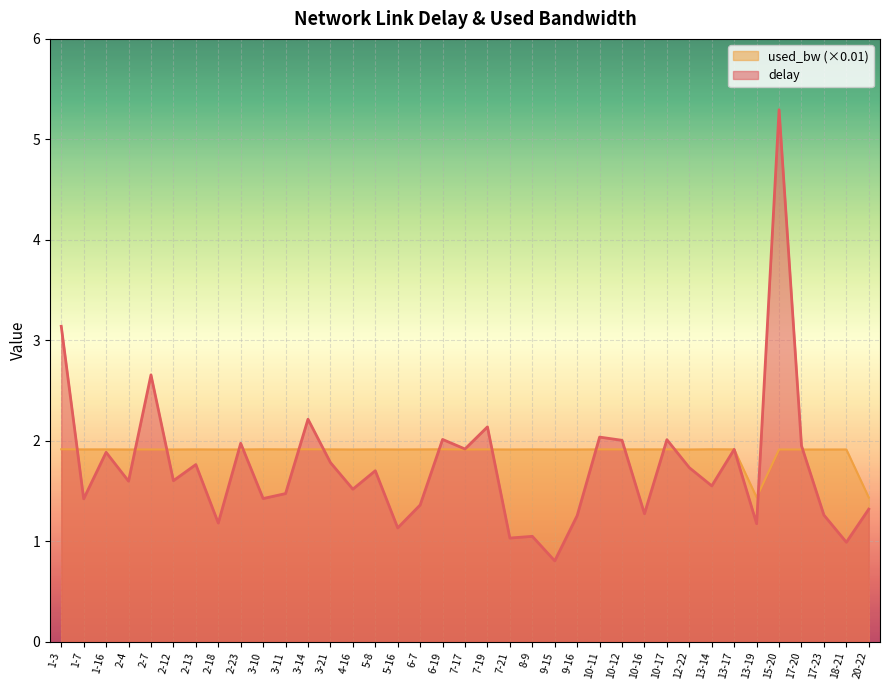

Reading left to right, transcribe all the data shown in this chart.

delay: 3.1	1.4	1.9	1.6	2.7	1.6	1.8	1.2	2.0	1.4	1.5	2.2	1.8	1.5	1.7	1.1	1.4	2.0	1.9	2.1	1.0	1.0	0.8	1.3	2.0	2.0	1.3	2.0	1.7	1.6	1.9	1.2	5.3	1.9	1.3	1.0	1.3
used_bw: 1.9	1.9	1.9	1.9	1.9	1.9	1.9	1.9	1.9	1.9	1.9	1.9	1.9	1.9	1.9	1.9	1.9	1.9	1.9	1.9	1.9	1.9	1.9	1.9	1.9	1.9	1.9	1.9	1.9	1.9	1.9	1.4	1.9	1.9	1.9	1.9	1.4